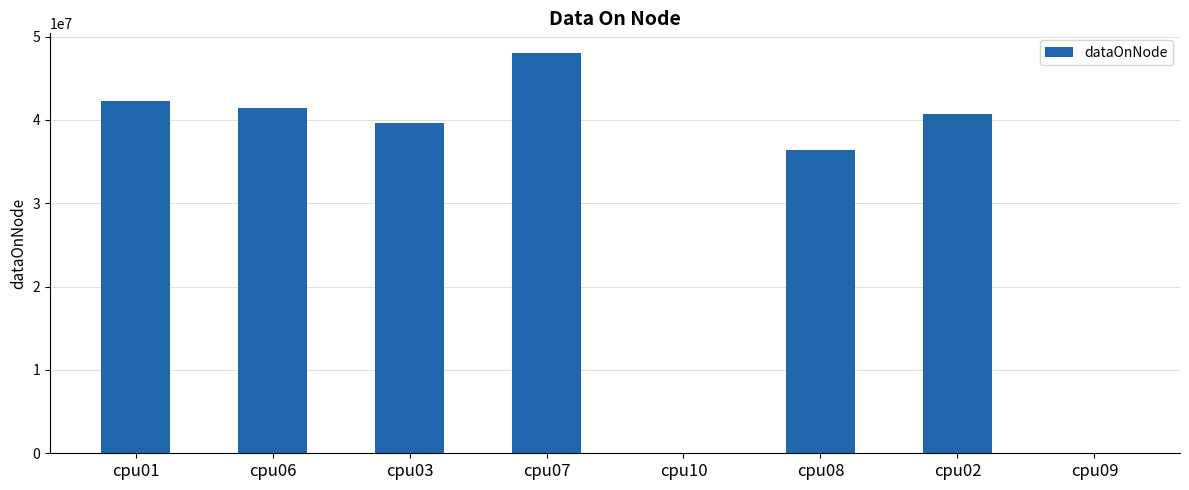

What is the average value?

31064385